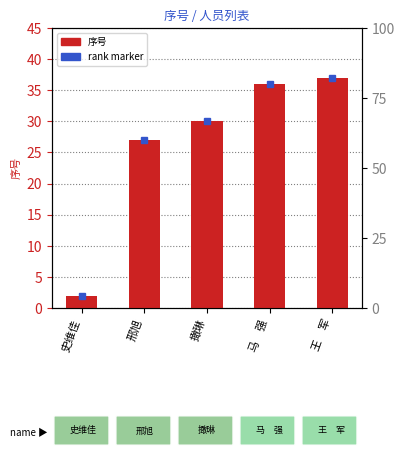

Is it true that the value at 马　强 is 58?

False